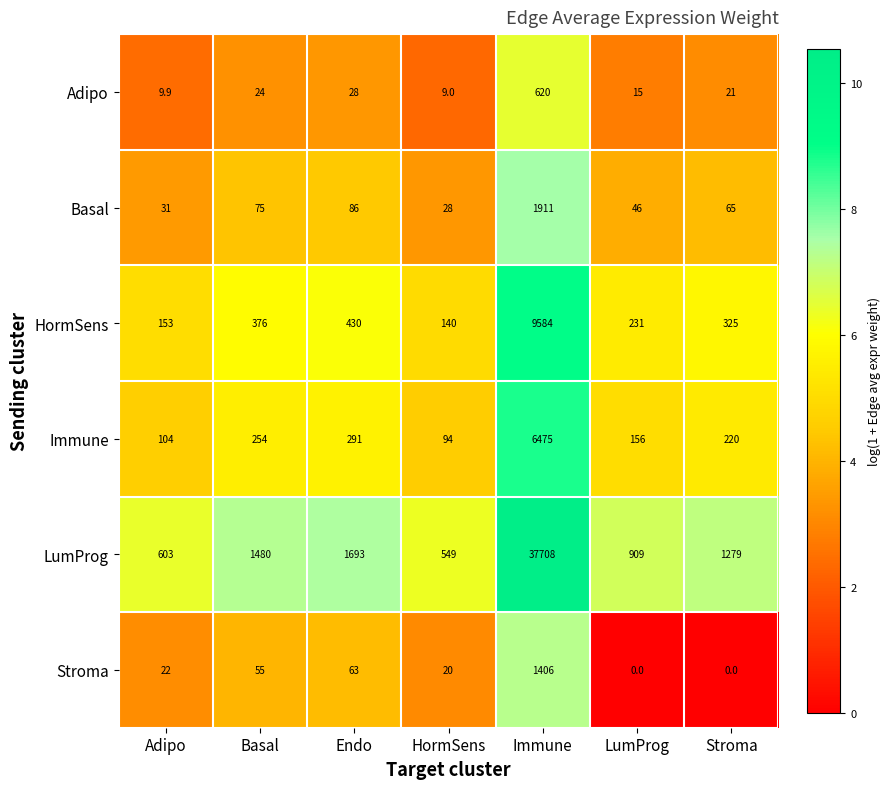

Read the Basal value at HormSens.

28.0